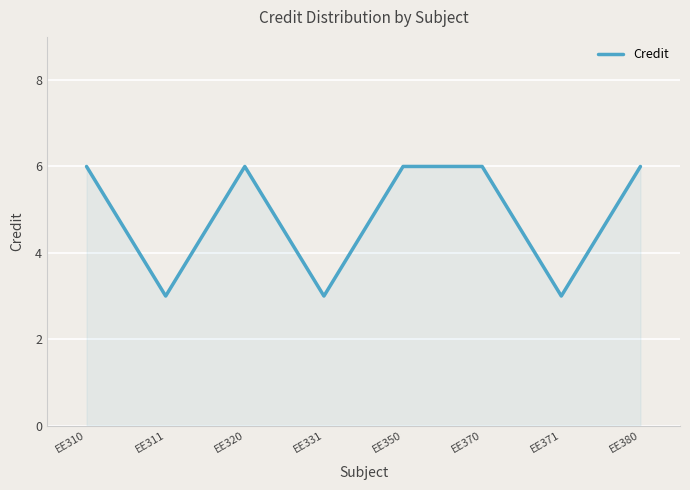

How many interior local valleys (lower than both neighbors) does the data have?

3